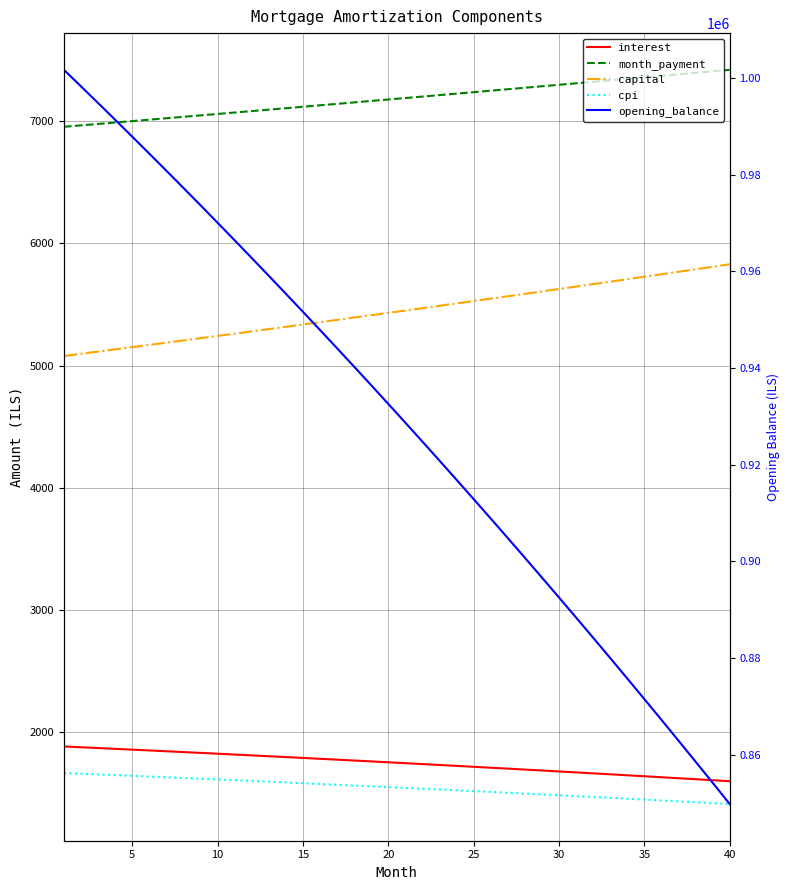

What is the maximum value shown in the chart?

1001666.7